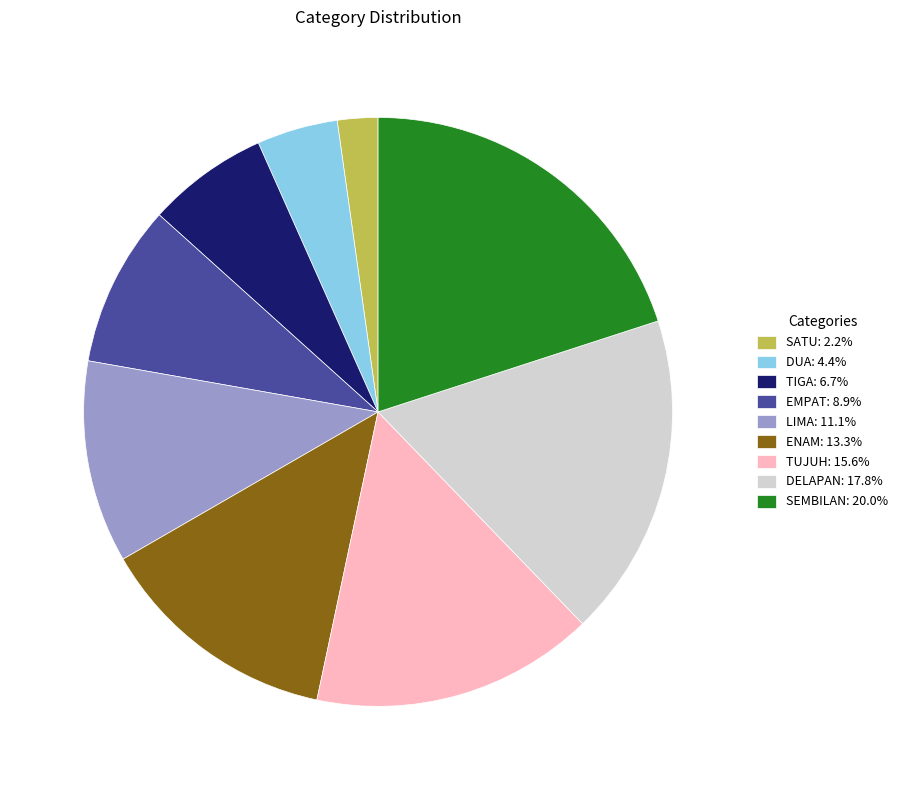

How many segments does this pie chart have?

9